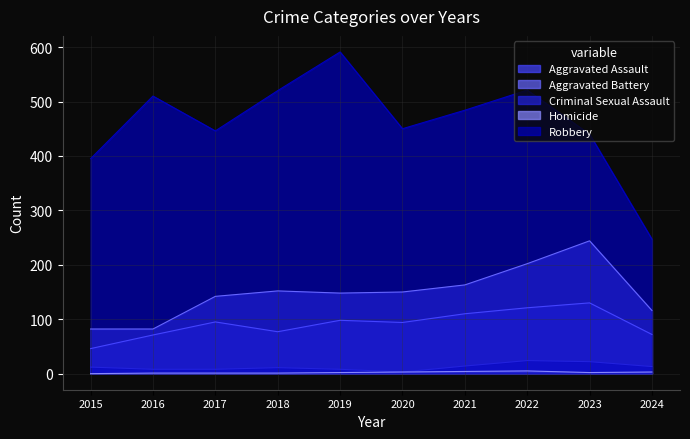

Which has a higher value, 2021 or 2016?

2021